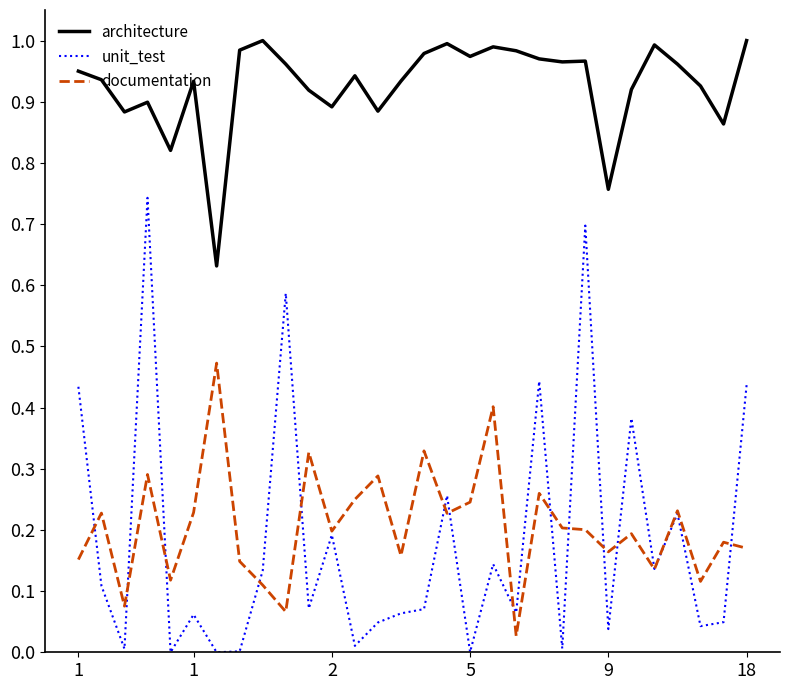

Which series has the largest total across all categories?

architecture